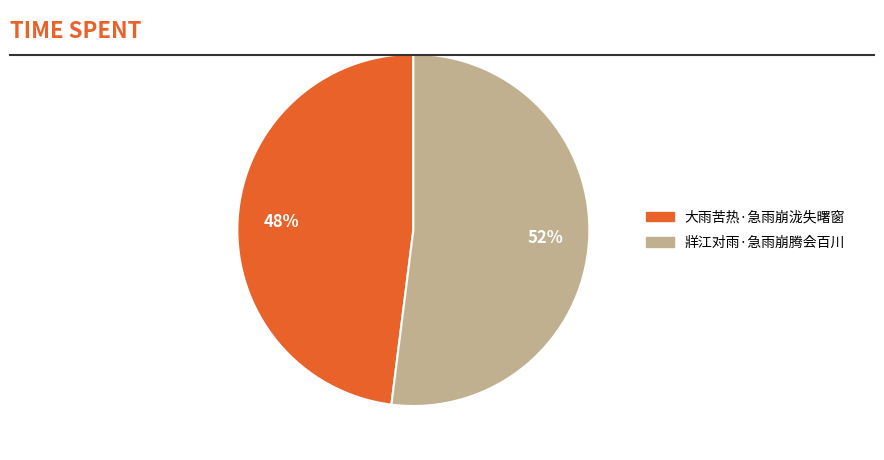

Which category has the biggest portion of the pie?

牂江对雨·急雨崩腾会百川